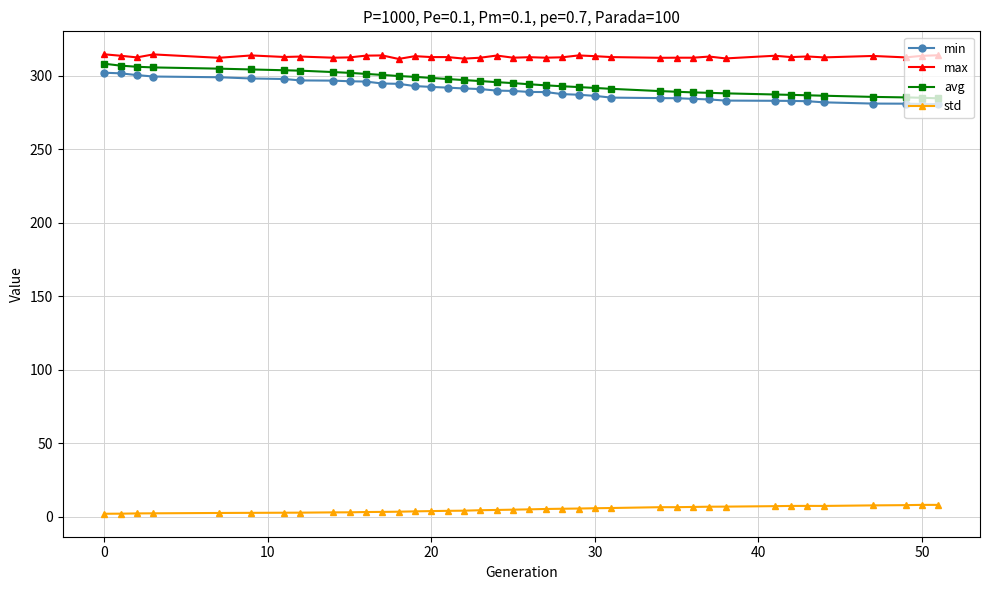

What is the difference between the second highest and minimum values in the avg series?

22.2